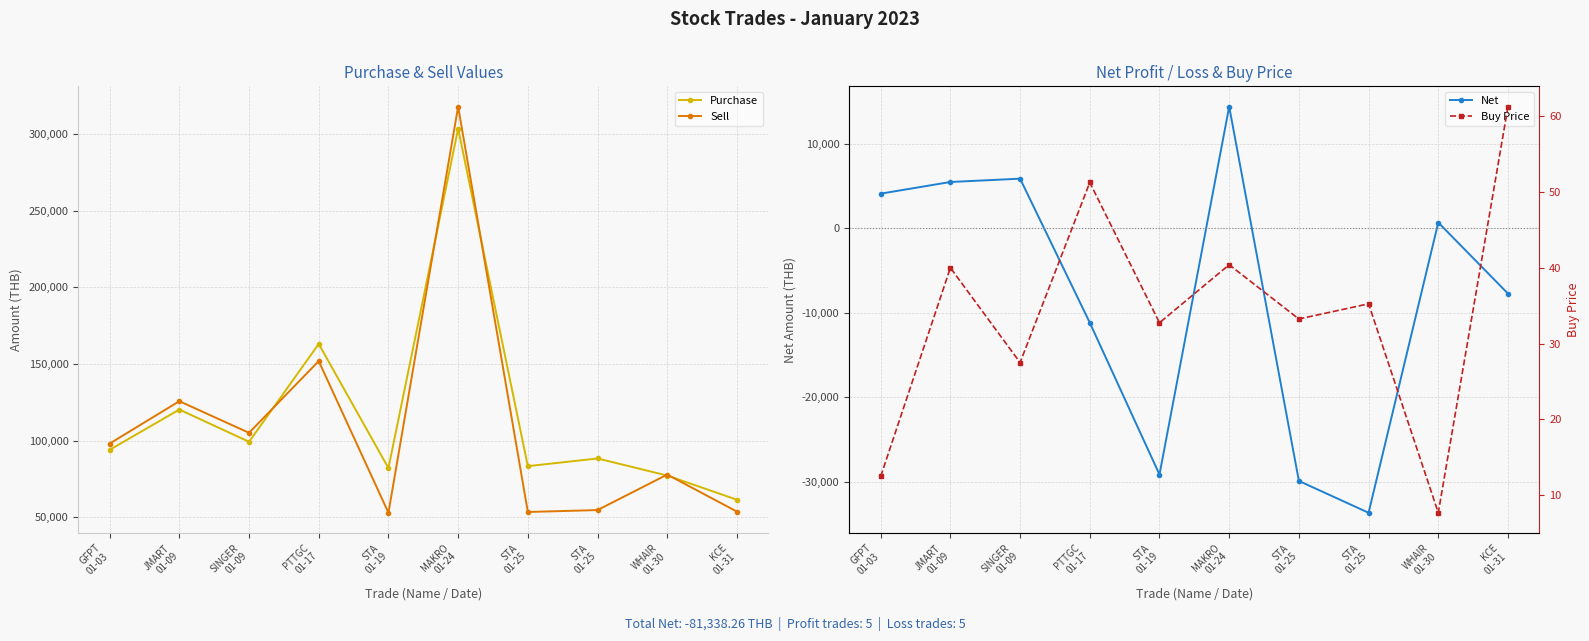

What is the label of the 1st point from the right?

KCE
01-31